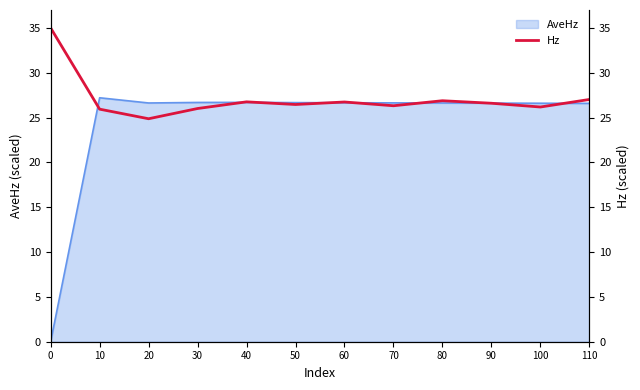

How many data points are less than 26?

2